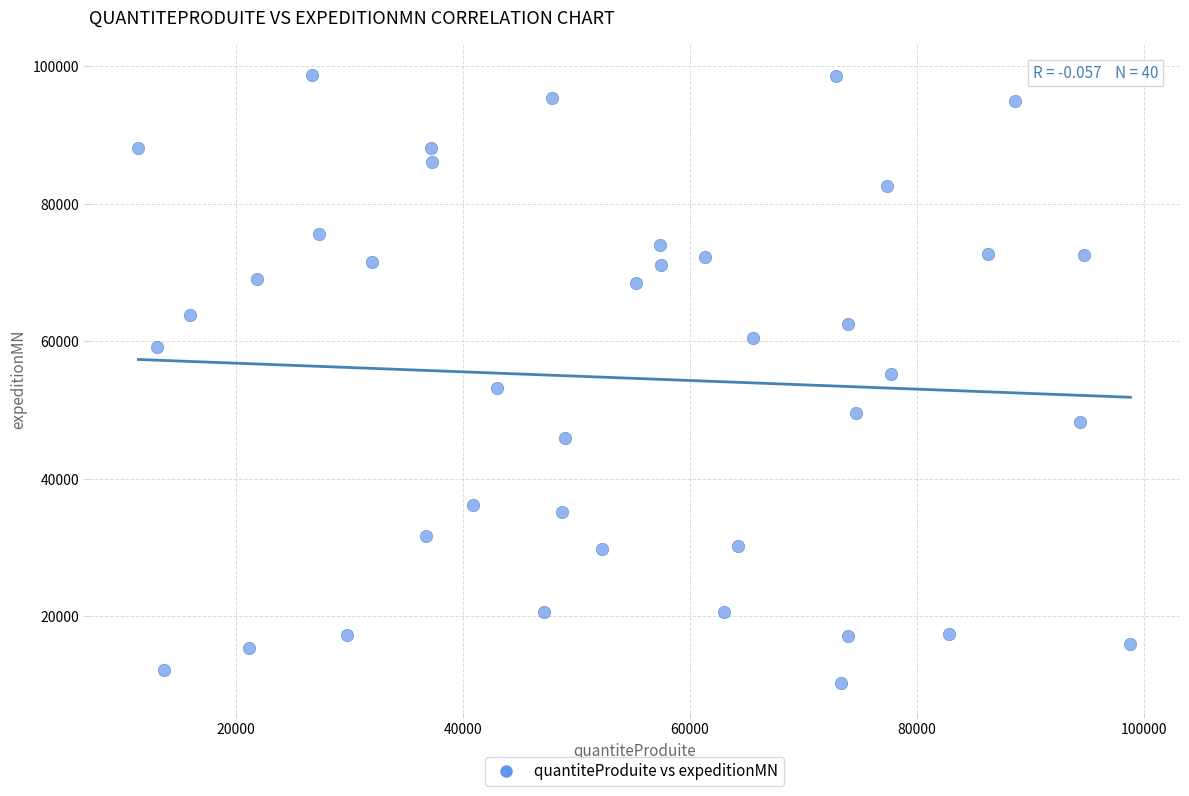

What is the range of Y values (max minus min)?

88495